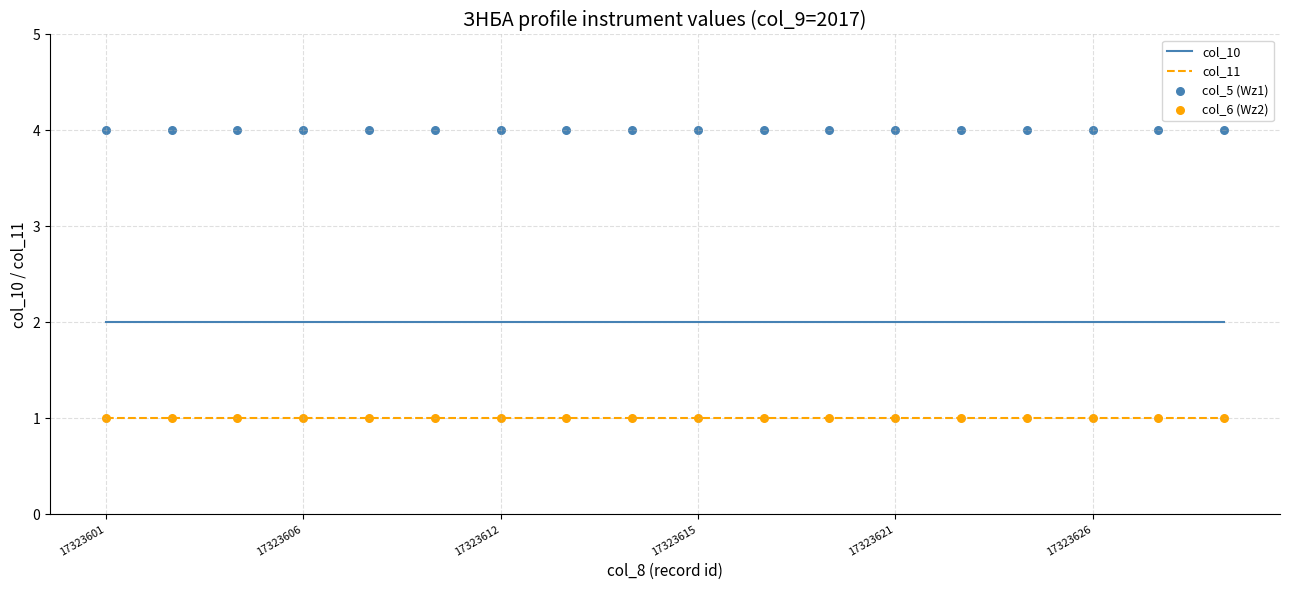

What are all the series names shown in the legend?

col_10, col_11, col_5 (Wz1), col_6 (Wz2)